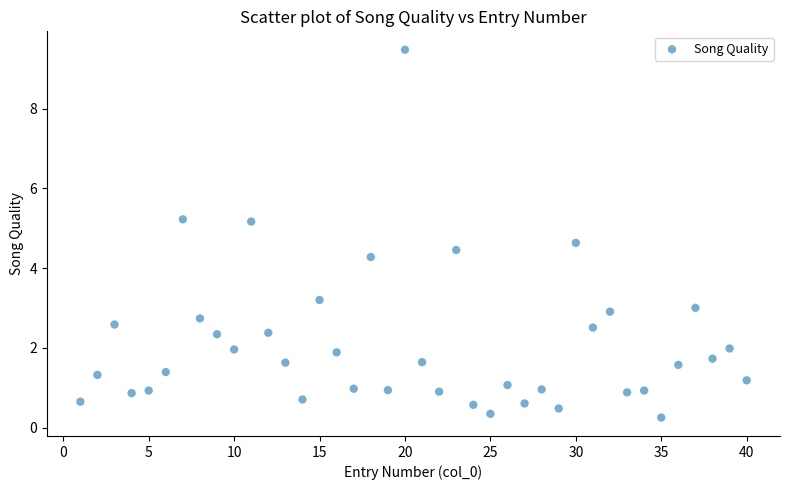

What is the range of X values (max minus min)?

39.0